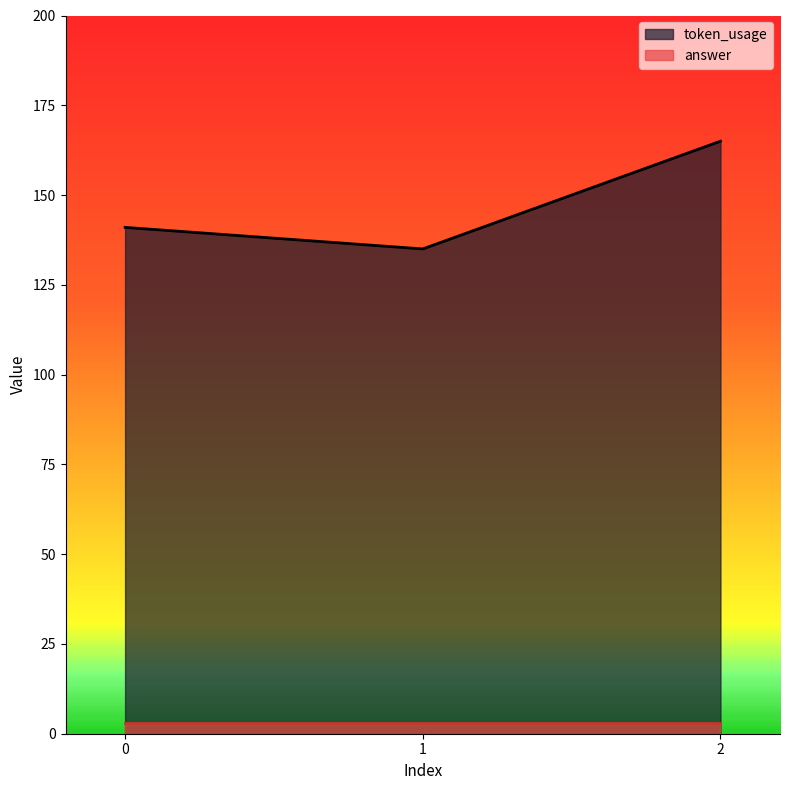

Approximately how many times larger is the value at 2 compared to 1?

1.2